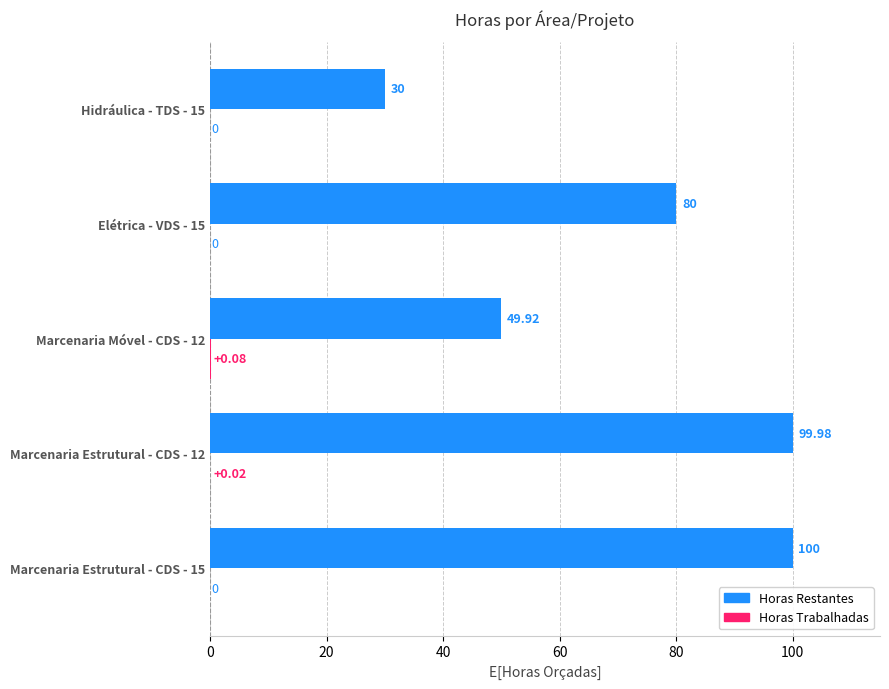

What is the total value across all series at Marcenaria Estrutural - CDS - 12?

100.0